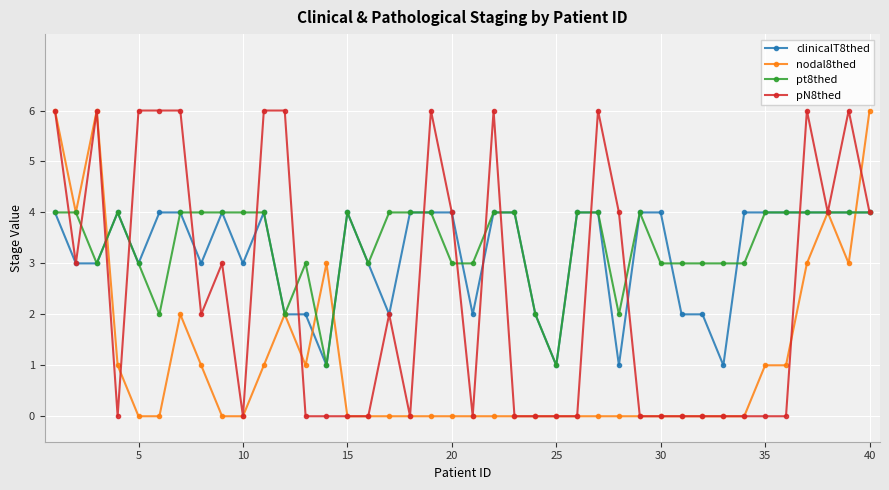

True or false: pt8thed has more than 0 points higher than both neighbors.

True